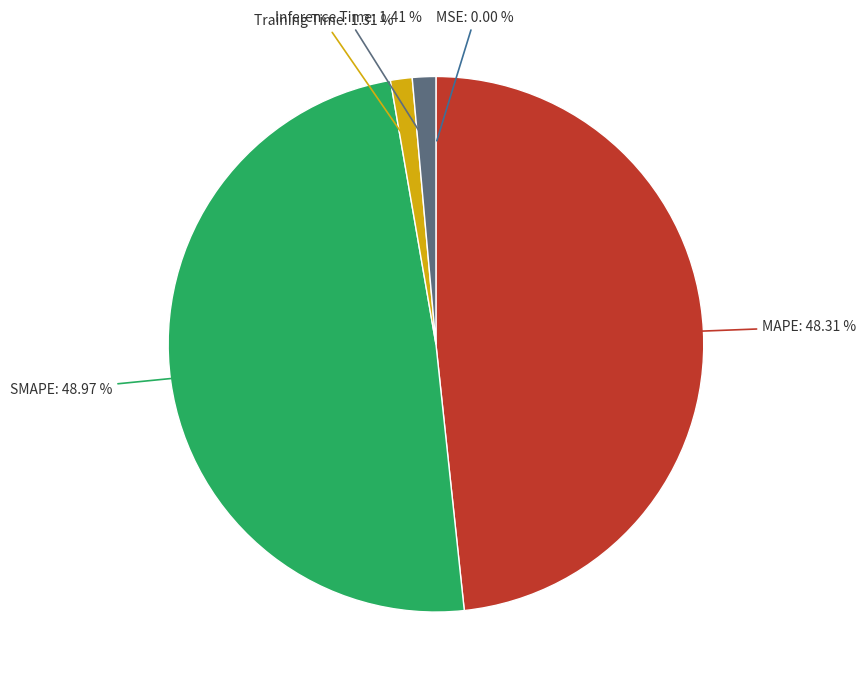

Is there any slice that represents more than half of the pie?

No